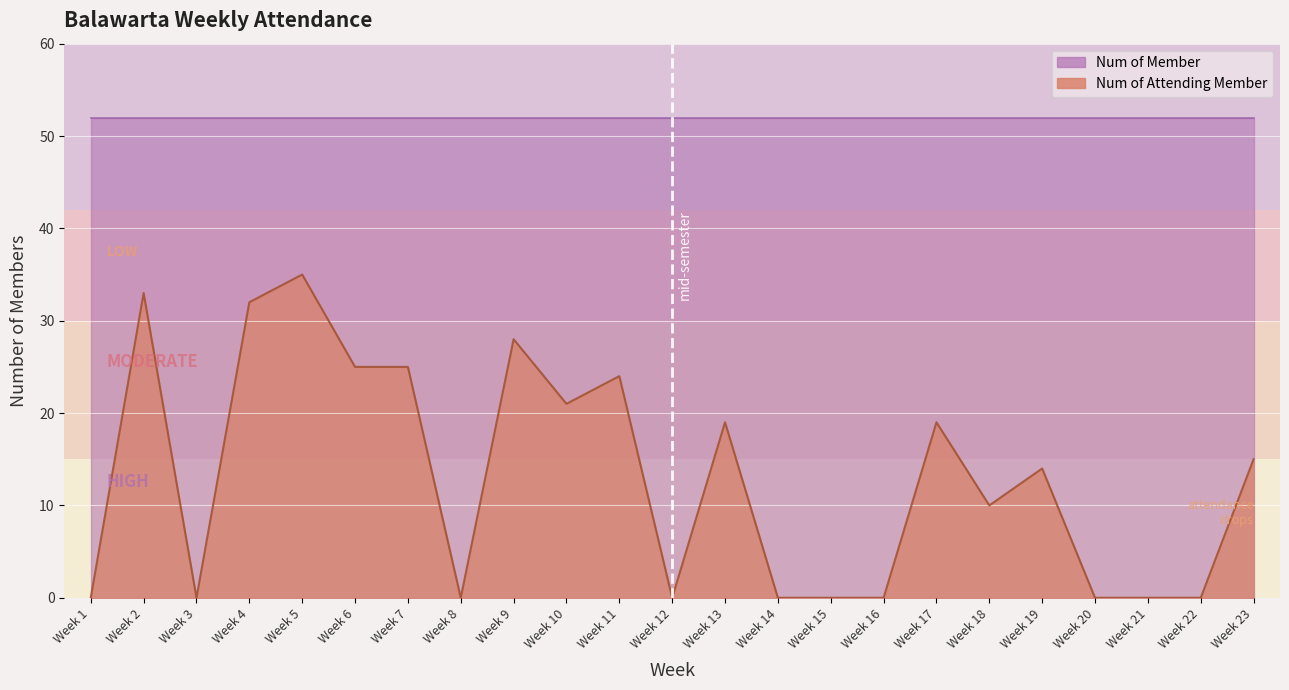

True or false: the data shows 30 at Week 17.

False